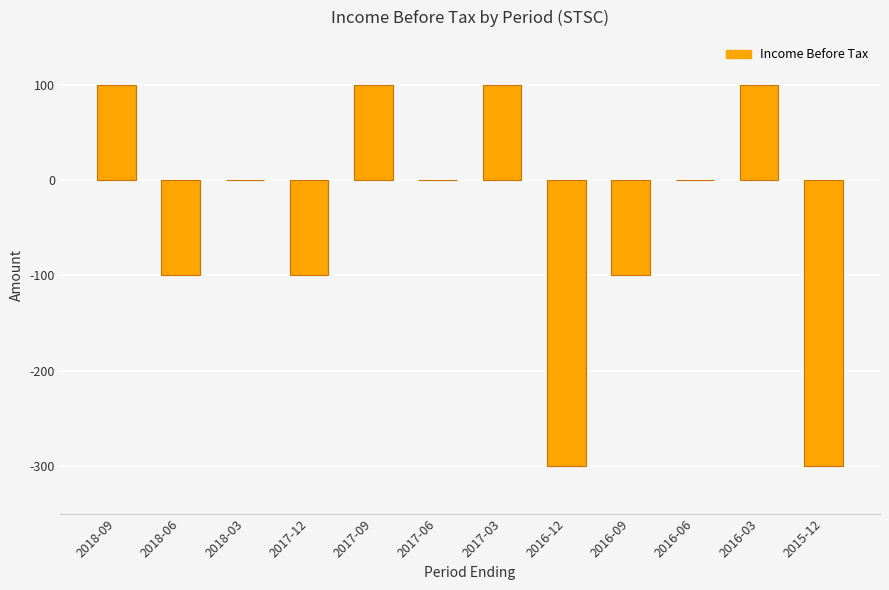

How many data points does each series have?

12